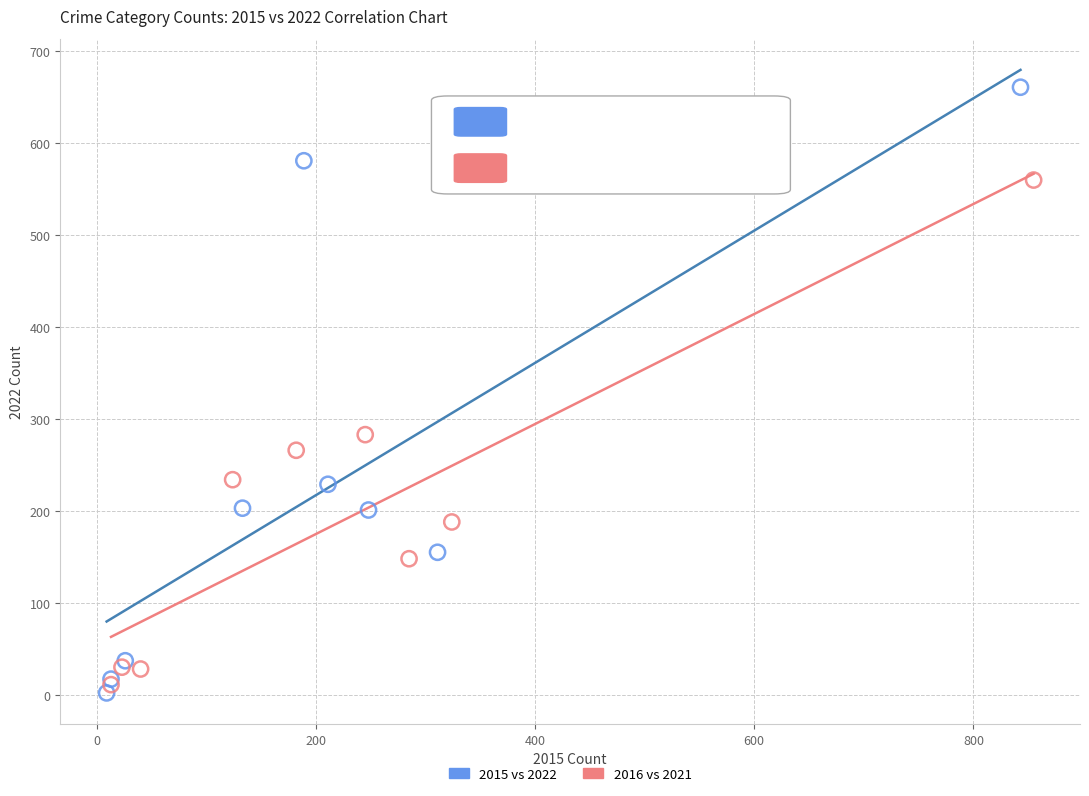

Which series reaches the maximum Y coordinate?

2015 vs 2022